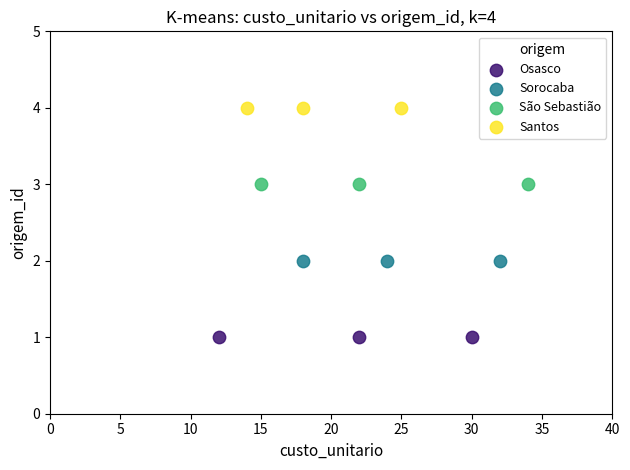

What are all the series names shown in the legend?

Osasco, Sorocaba, São Sebastião, Santos